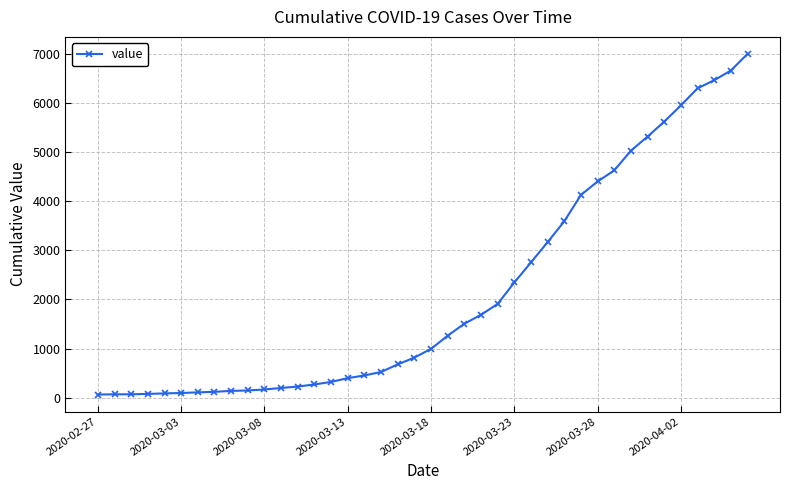

What is the maximum value shown in the chart?

6995